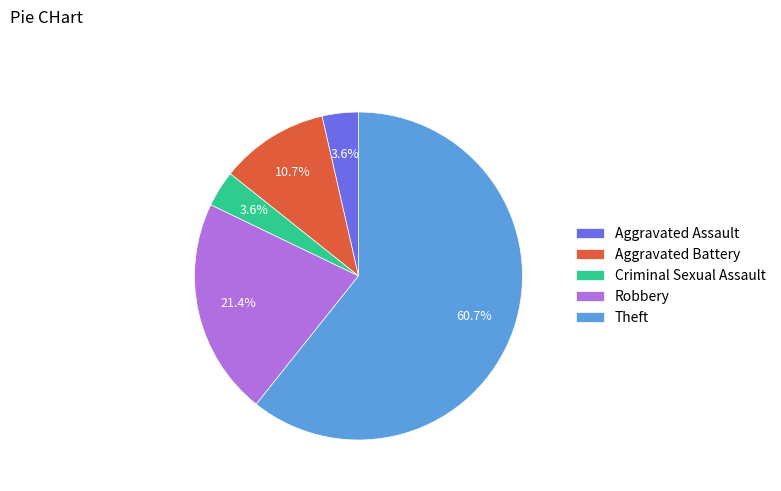

To the nearest percent, what is the combined percentage of Criminal Sexual Assault and Theft?

64%